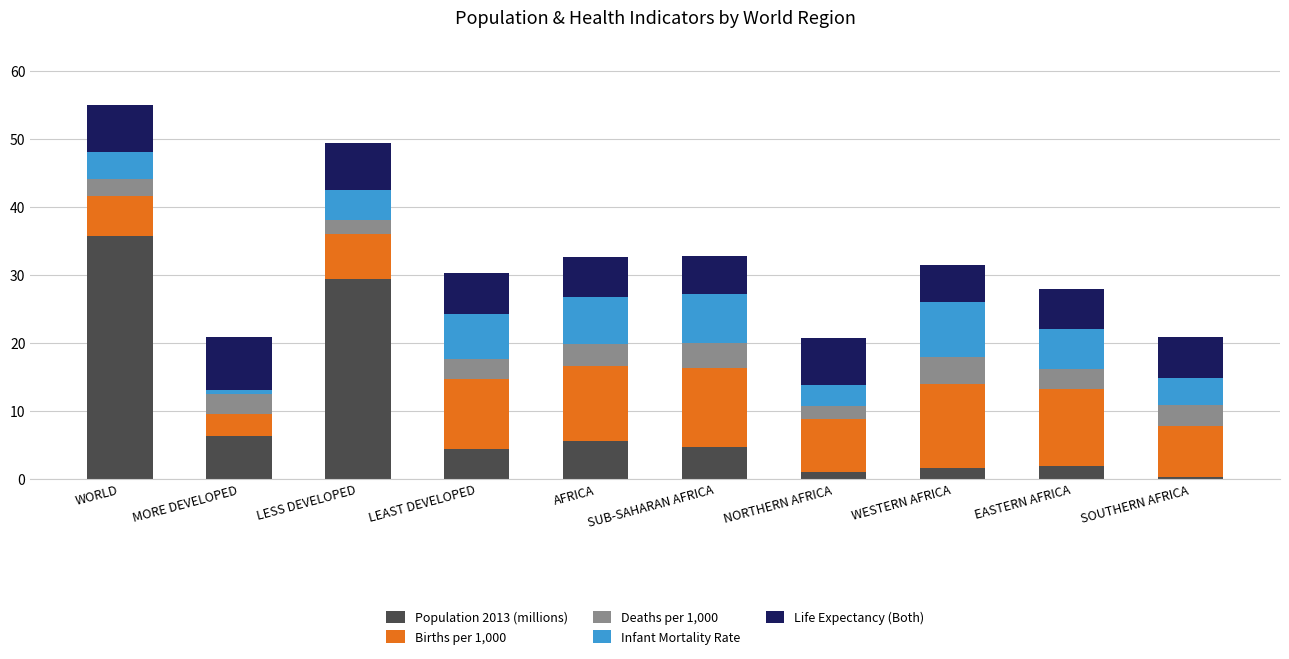

What is the highest value of the Population 2013 (millions) series?

35.7